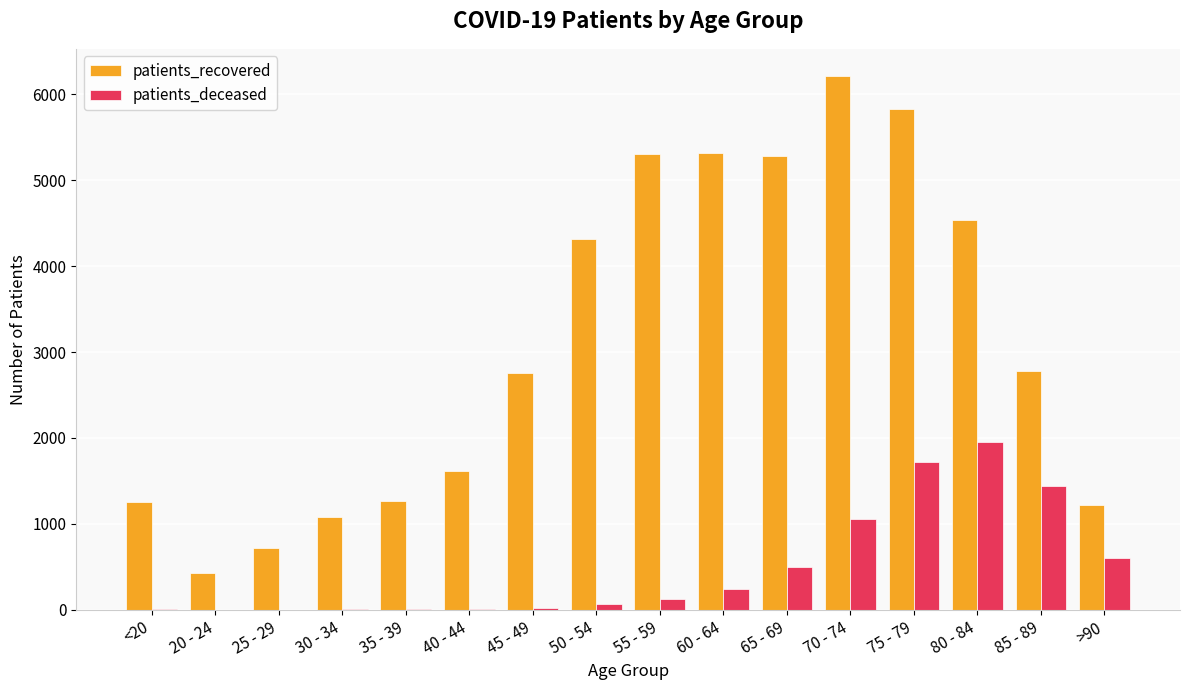

What is the greatest value displayed?

6219